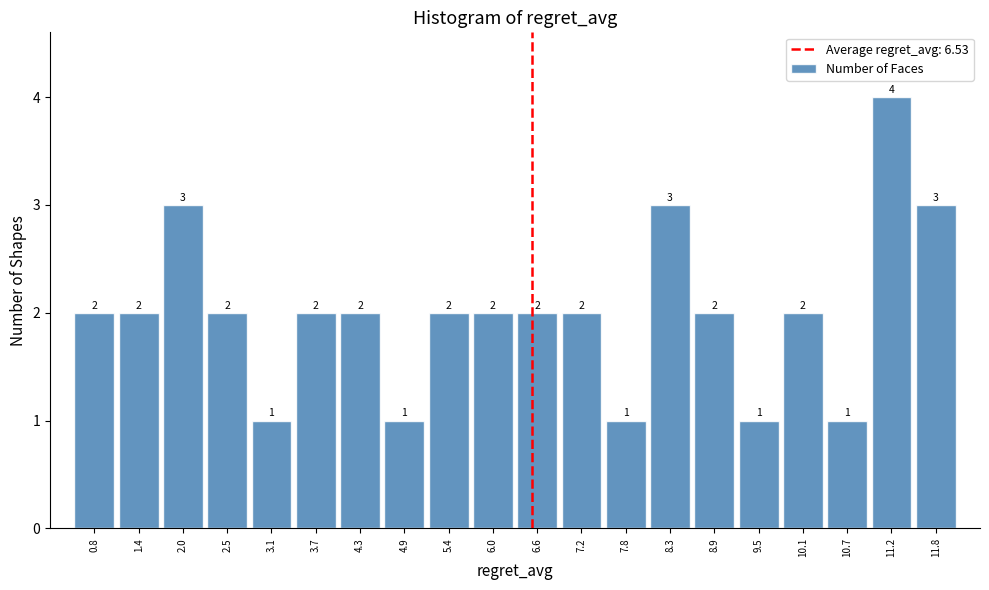

Over which range of the x-axis is the bar tallest?

10.9 to 11.5